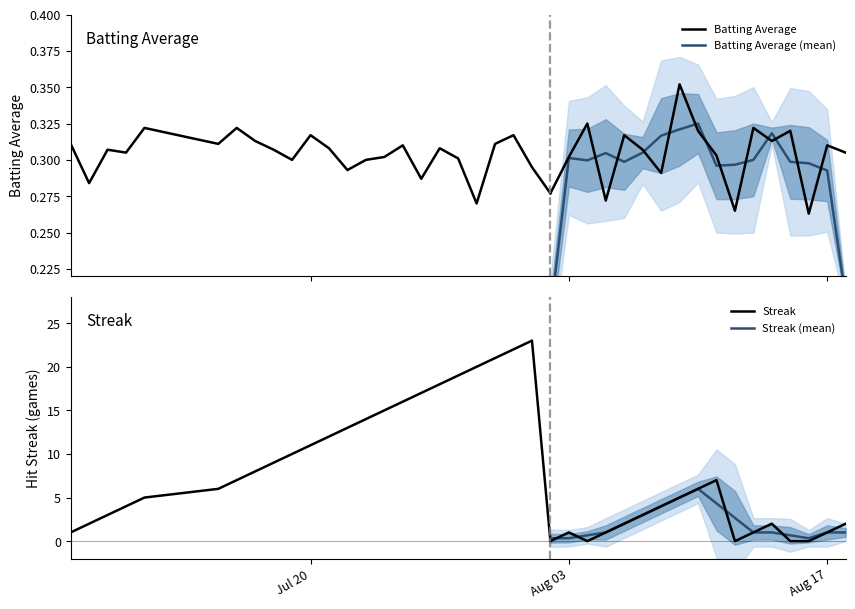

What is the average value of the Streak series?

7.8